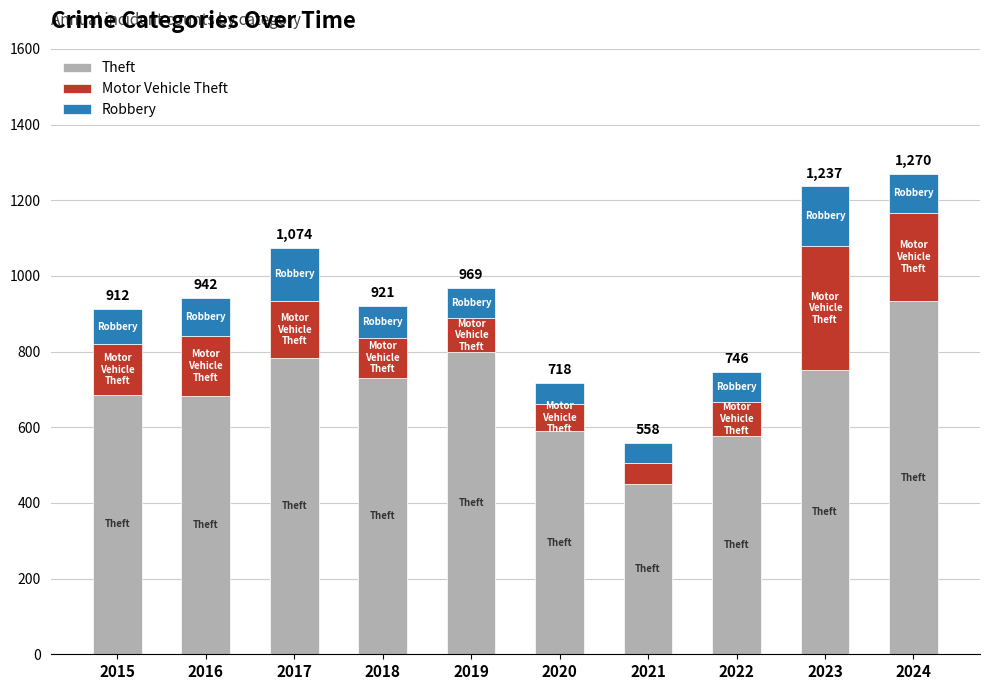

What is the sum of the Theft values at 2021 and 2018?

1180